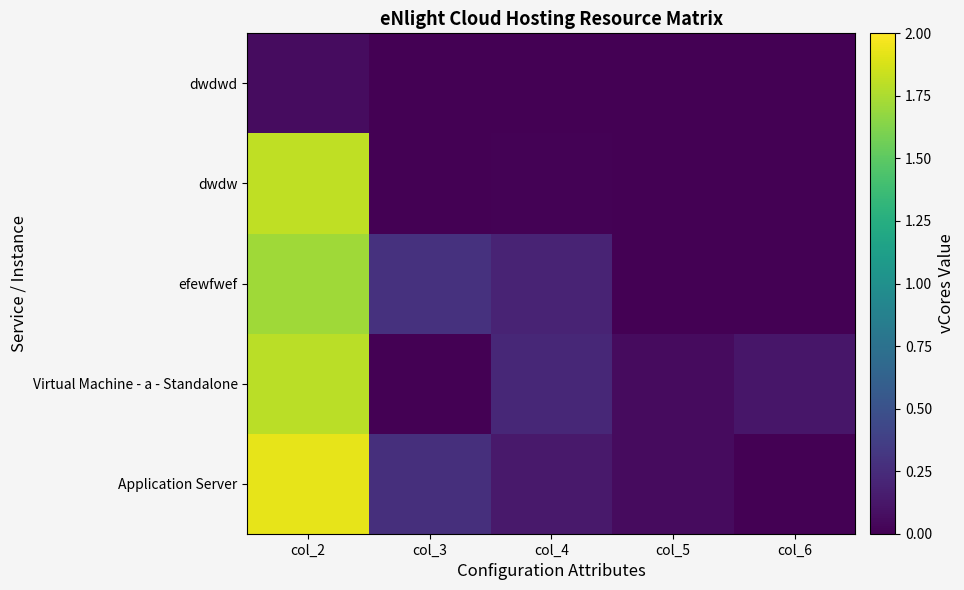

Reading right to left, transcribe all the data shown in this chart.

Application Server: col_6=0.0	col_5=0.1	col_4=0.1	col_3=0.3	col_2=1.9
Virtual Machine - a - Standalone: col_6=0.1	col_5=0.1	col_4=0.2	col_3=0.0	col_2=1.8
efewfwef: col_6=0.0	col_5=0.0	col_4=0.2	col_3=0.3	col_2=1.7
dwdw: col_6=0.0	col_5=0.0	col_4=0.0	col_3=0.0	col_2=1.8
dwdwd: col_6=0.0	col_5=0.0	col_4=0.0	col_3=0.0	col_2=0.1